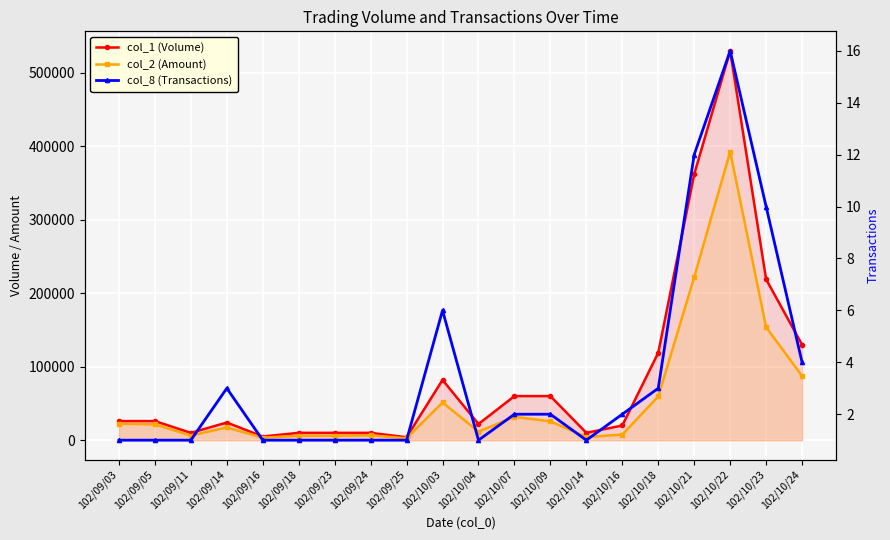

At which category does col_2 (Amount) reach its first local valley?

102/09/11